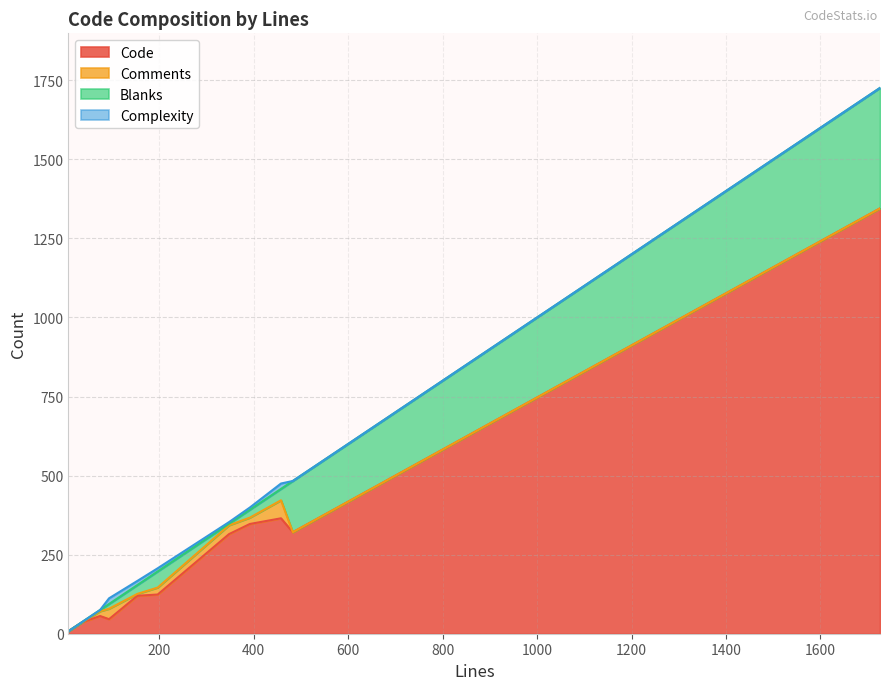

Is the value of Complexity at 75 greater than the value of Blanks at 197?

No